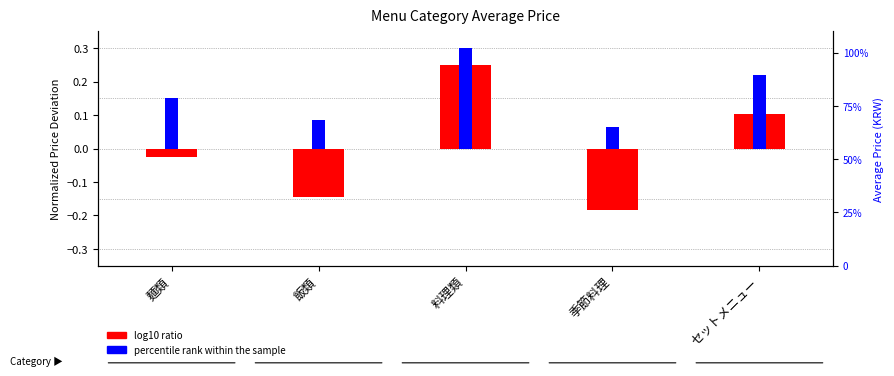

Is the value of percentile rank within the sample at セットメニュー greater than the value of log10 ratio at 季節料理?

Yes